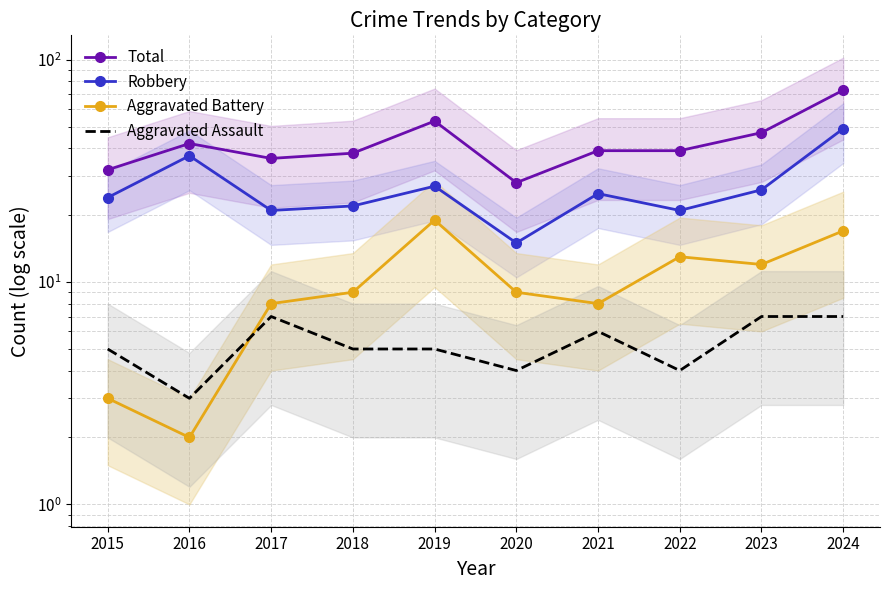

What is the sum of all Total values?

427